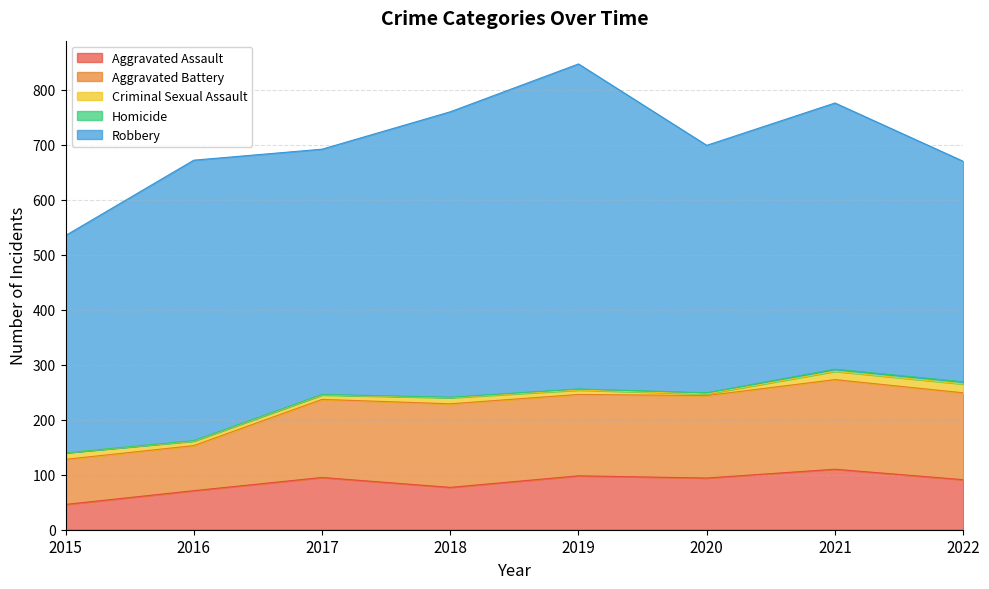

True or false: Homicide has more than 0 interior local peaks.

False